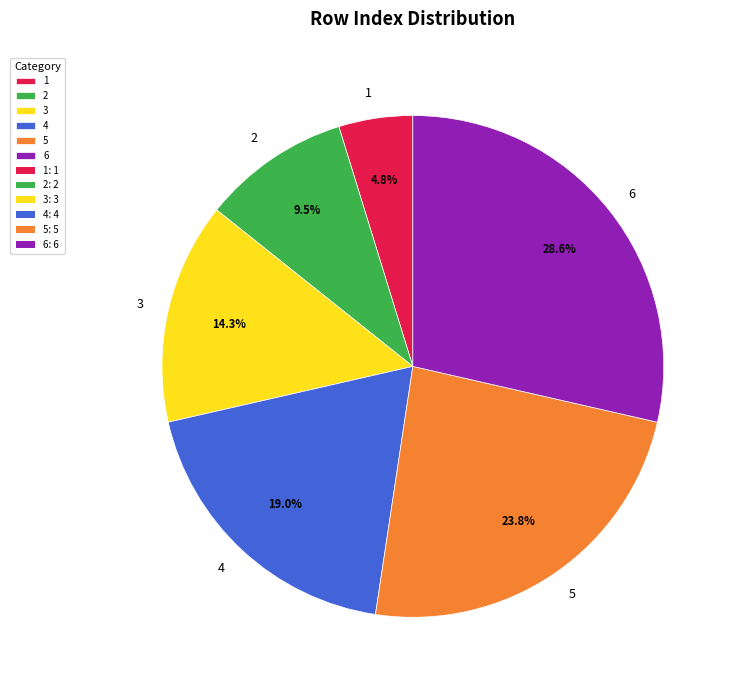

Do 3 and 4 together represent more than half of the pie?

No